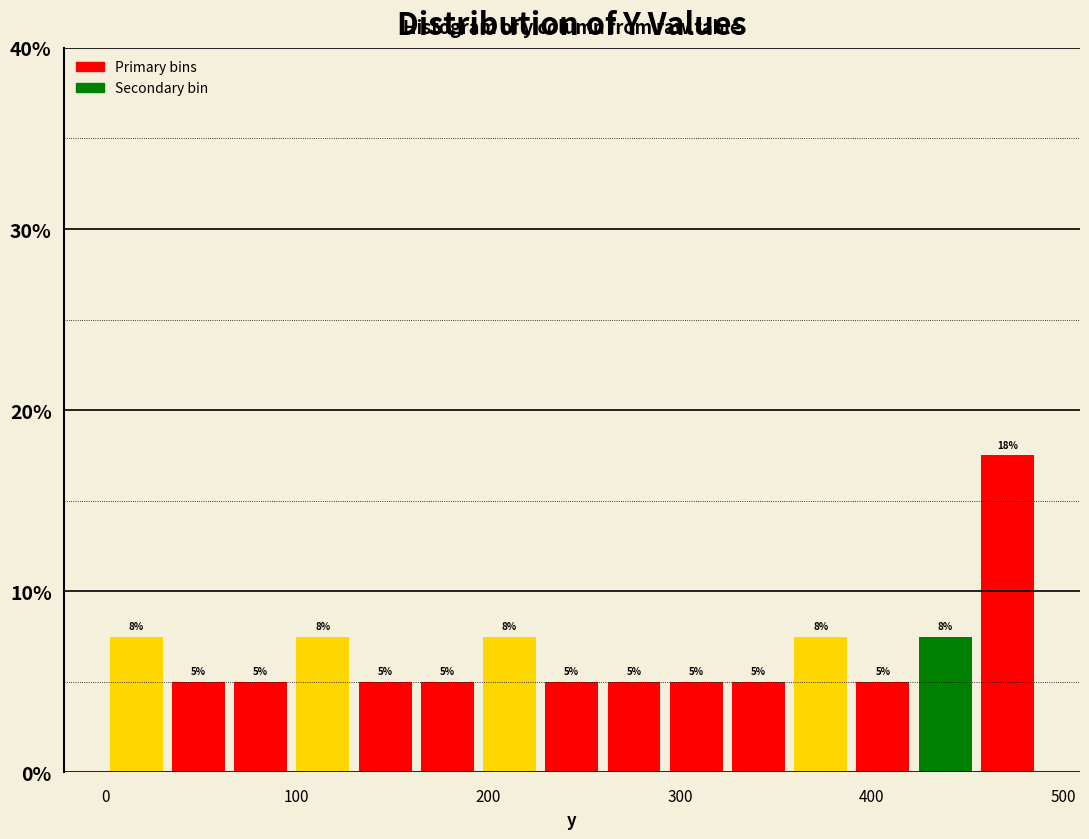

Around what value on the x-axis is the tallest bar? Give the approximate position of its centre, as read against the axis.

470